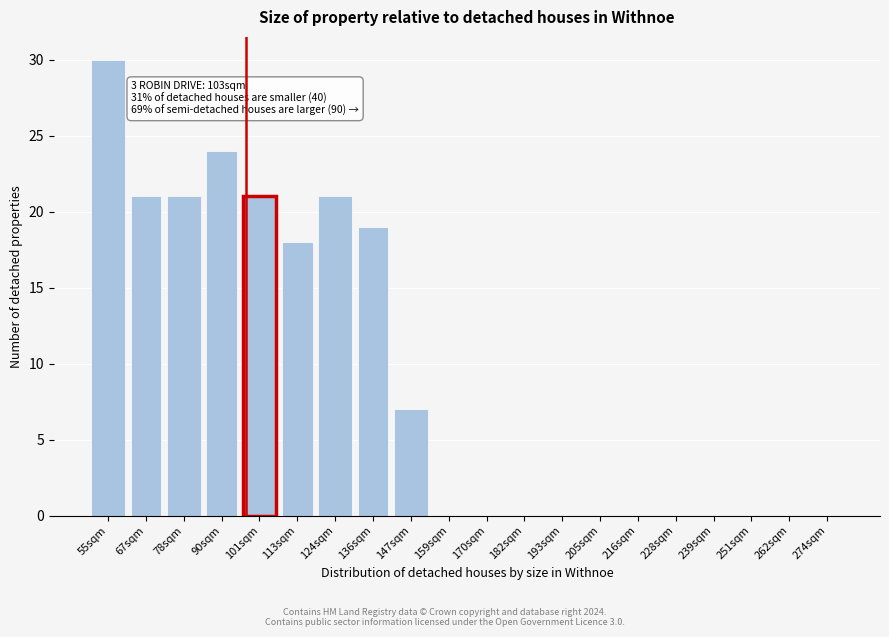

Reading left to right, extract all data points from this chart.

55sqm=30	67sqm=21	78sqm=21	90sqm=24	101sqm=21	113sqm=18	124sqm=21	136sqm=19	147sqm=7	159sqm=0	170sqm=0	182sqm=0	193sqm=0	205sqm=0	216sqm=0	228sqm=0	239sqm=0	251sqm=0	262sqm=0	274sqm=0